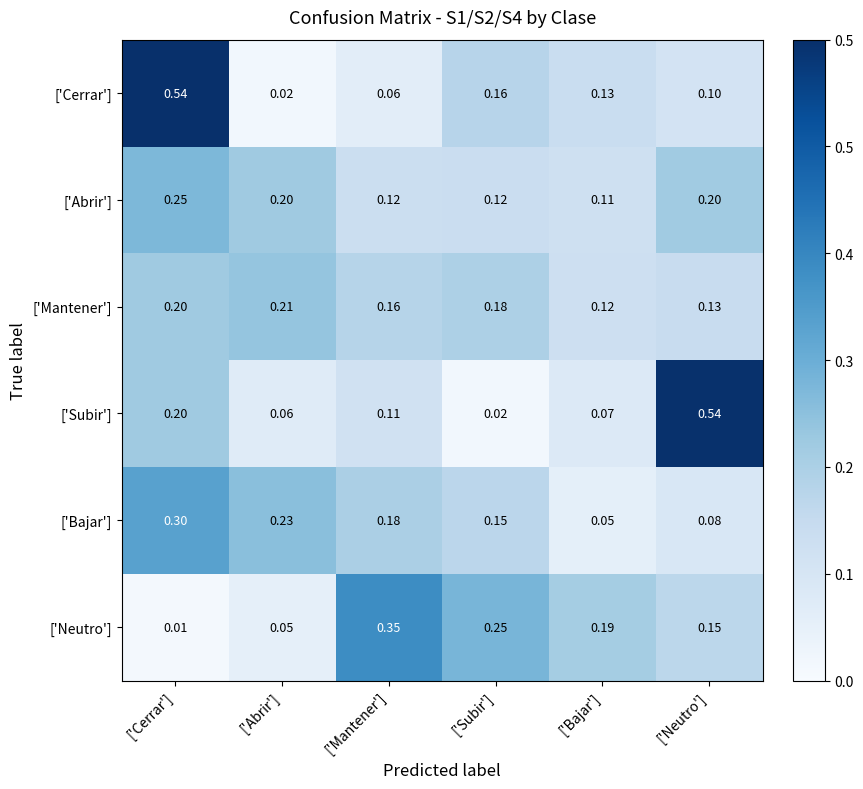

At which category is the sum across all series the highest?

['Cerrar']